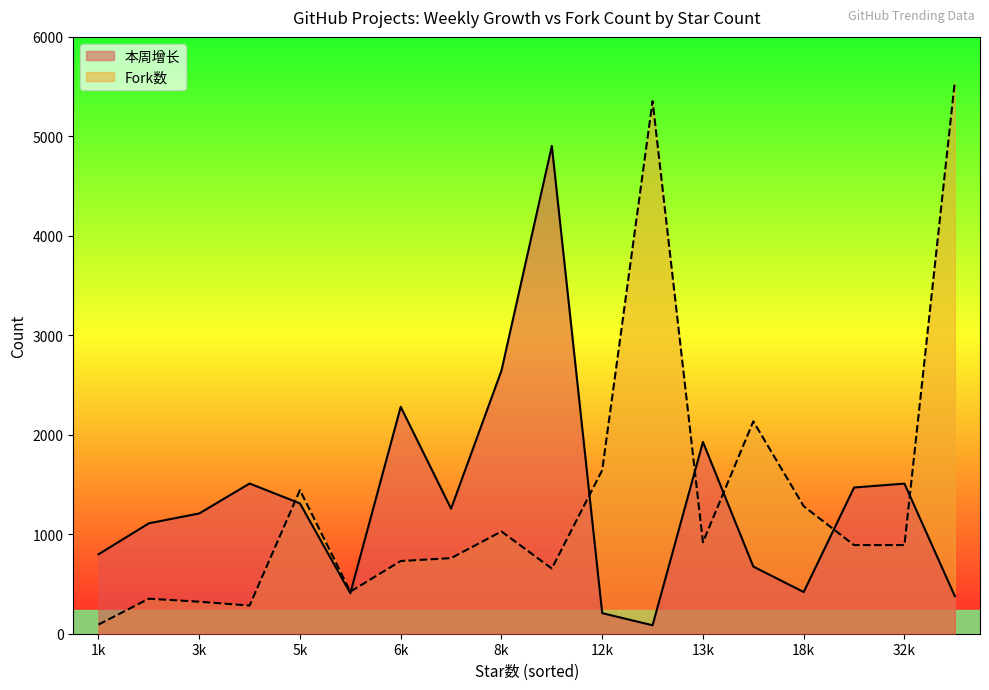

The 本周增长 series shows 1713 at 2046. True or false?

False